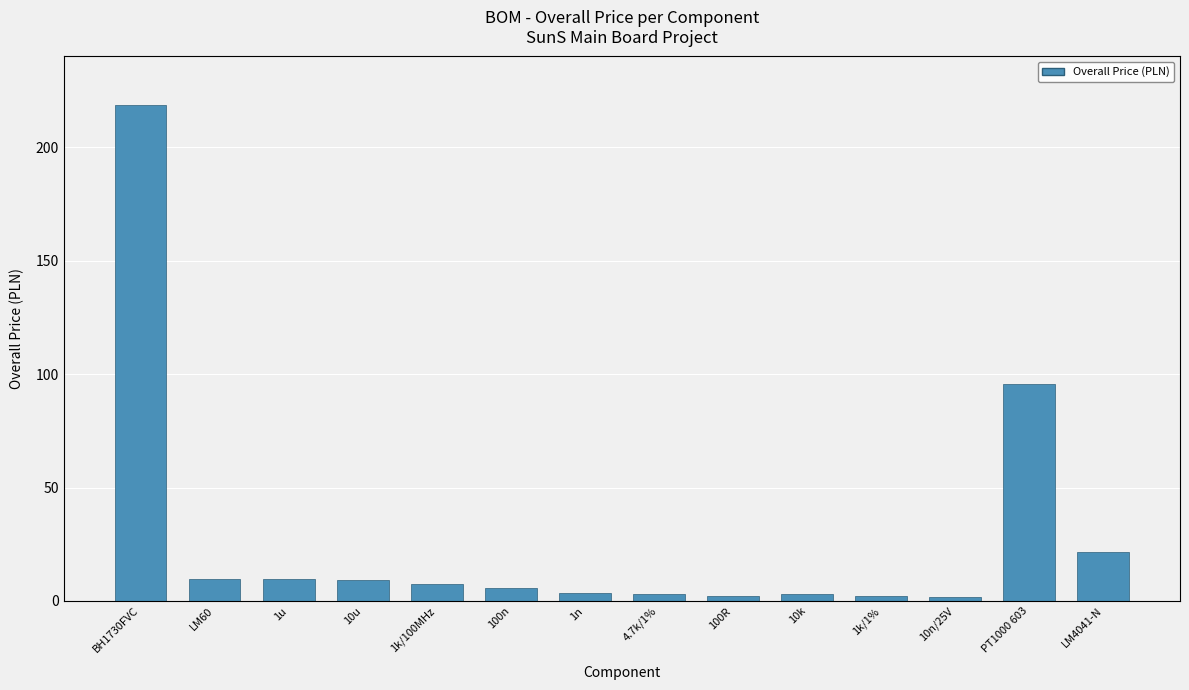

At which category does the chart reach its peak across all series?

BH1730FVC